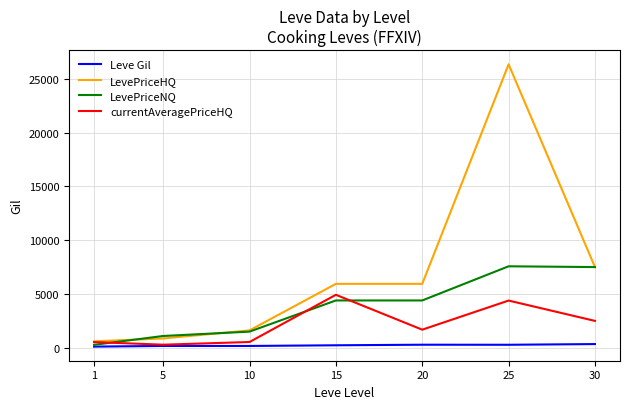

Which series has the largest range (max minus min)?

LevePriceHQ